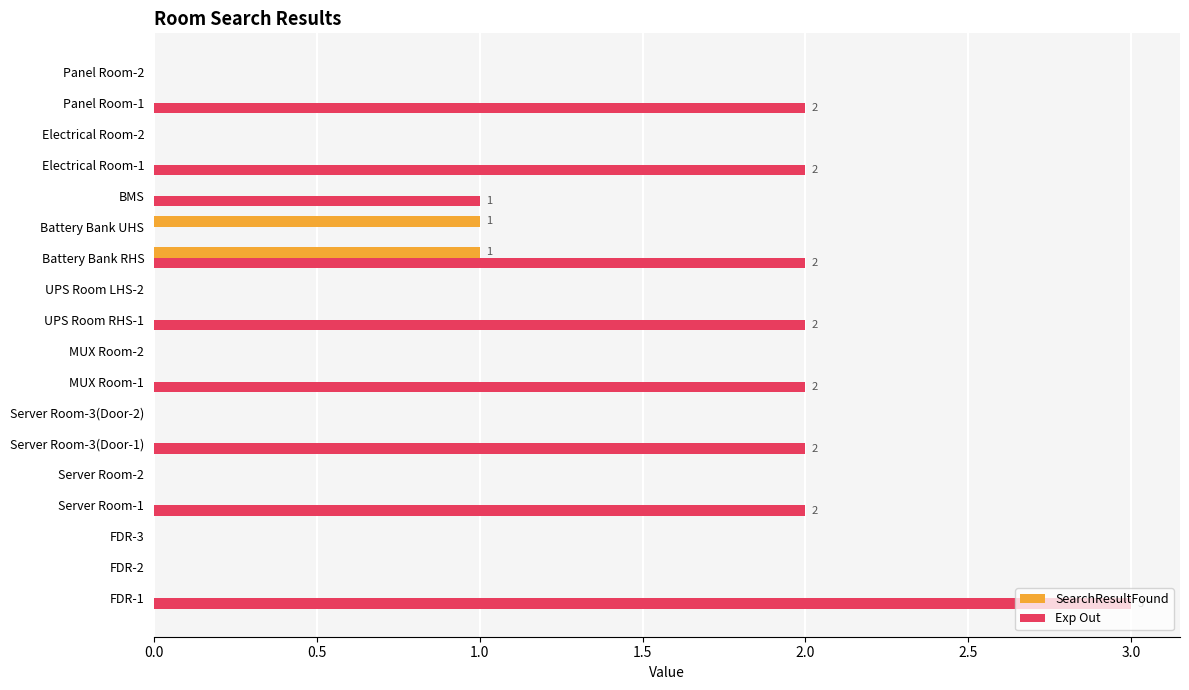

Which series has the largest total across all categories?

Exp Out